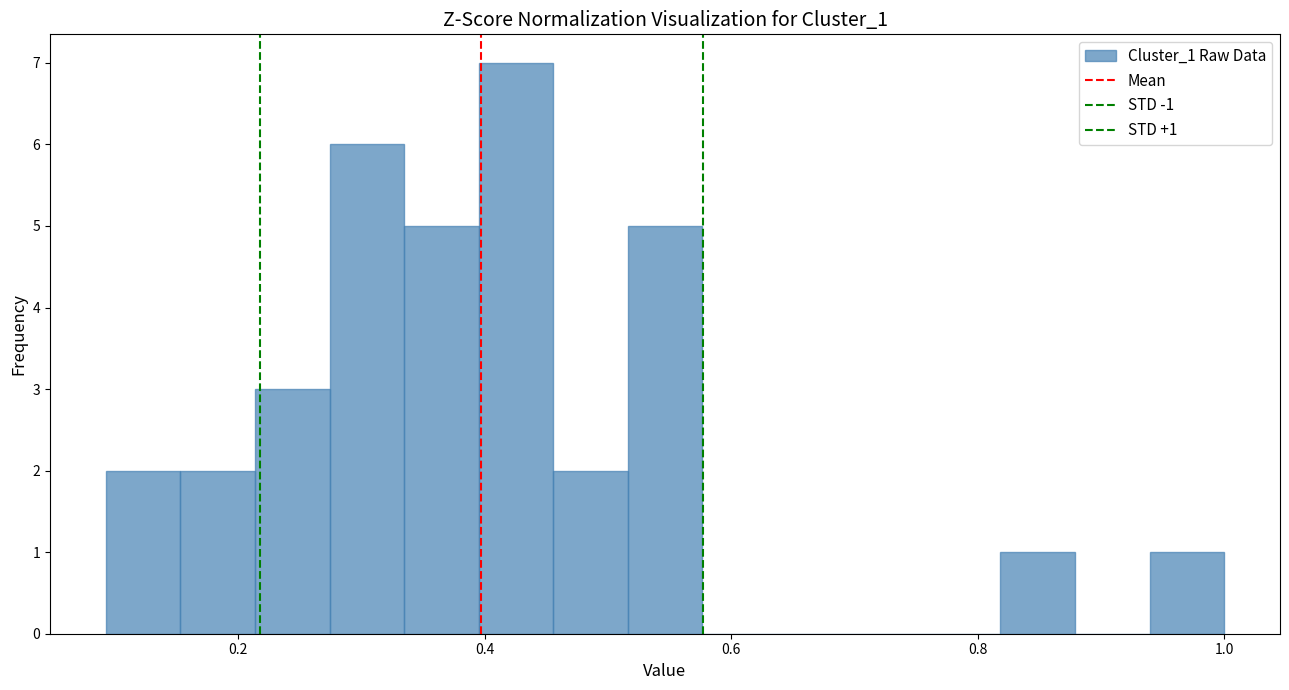

Around what value on the x-axis is the tallest bar? Give the approximate position of its centre, as read against the axis.

0.42